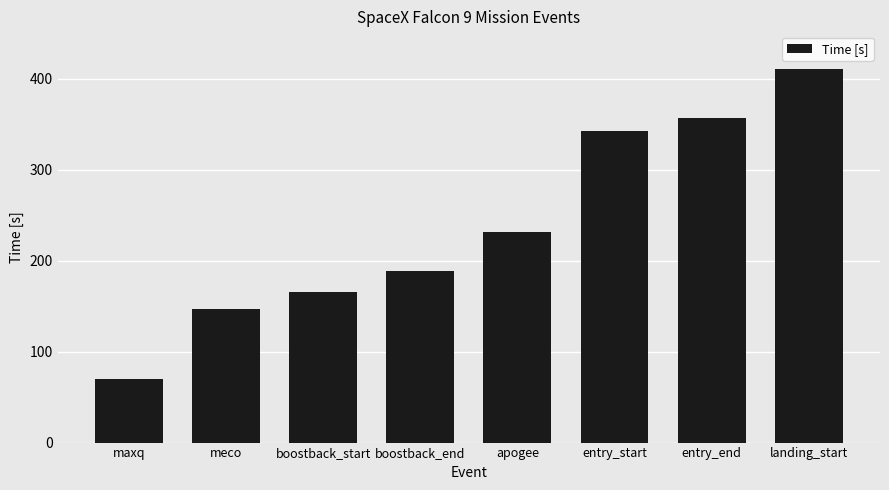

Reading left to right, list all the values displayed in this chart.

maxq=70	meco=147	boostback_start=166	boostback_end=189	apogee=232	entry_start=343	entry_end=357	landing_start=411